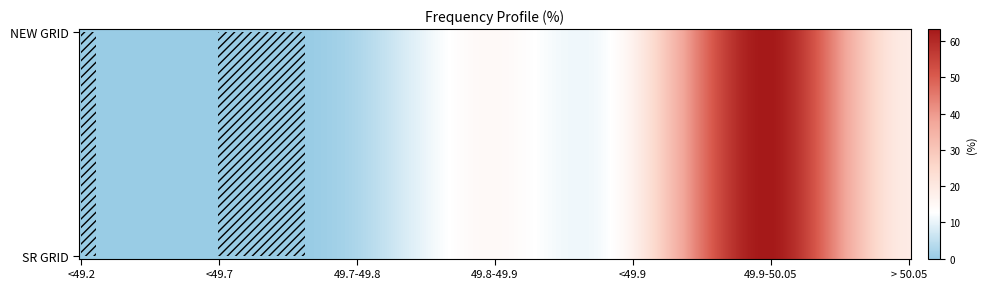

What is the difference between the maximum and minimum values in the NEW GRID series?

63.3